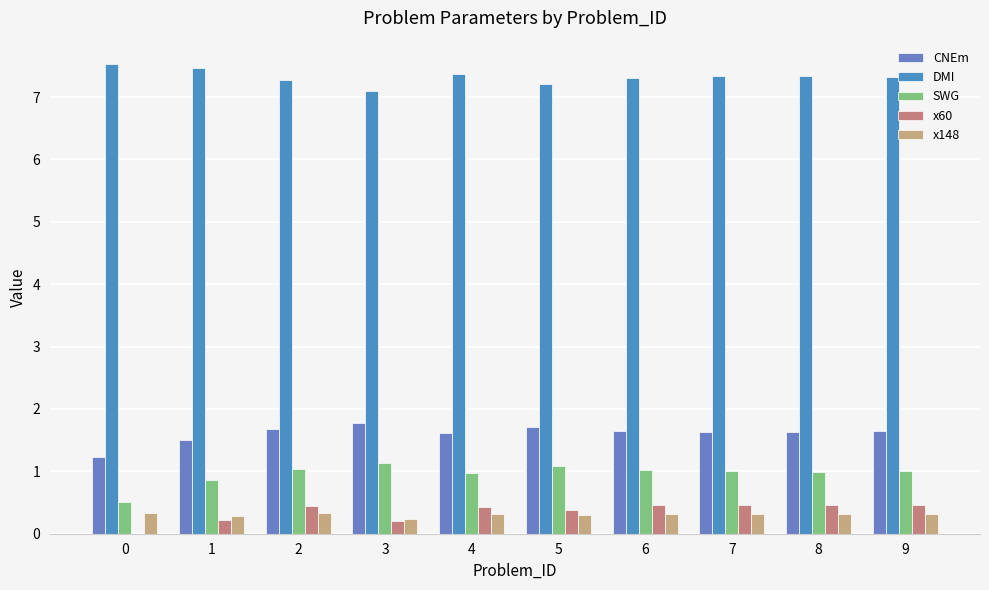

What is the maximum value shown in the chart?

7.5